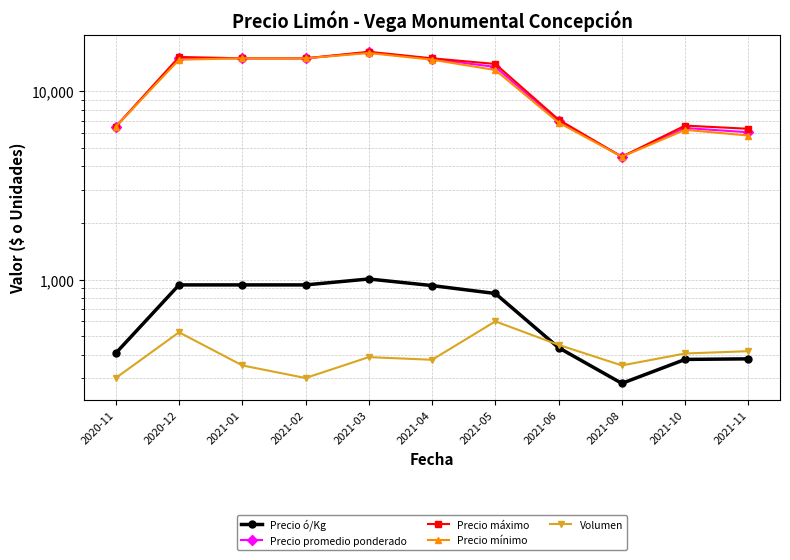

Is this an area chart (filled region under the line)?

No